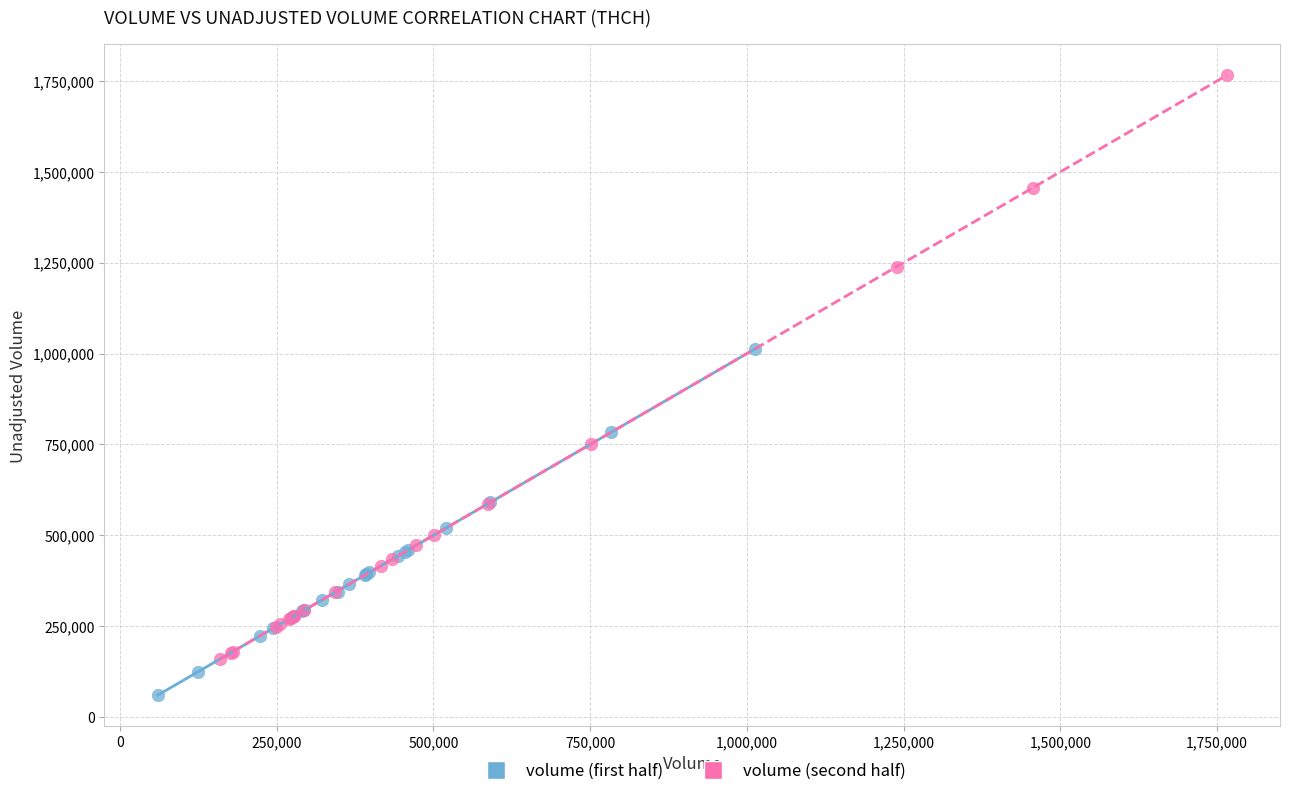

Which series reaches the minimum Y coordinate?

volume (first half)